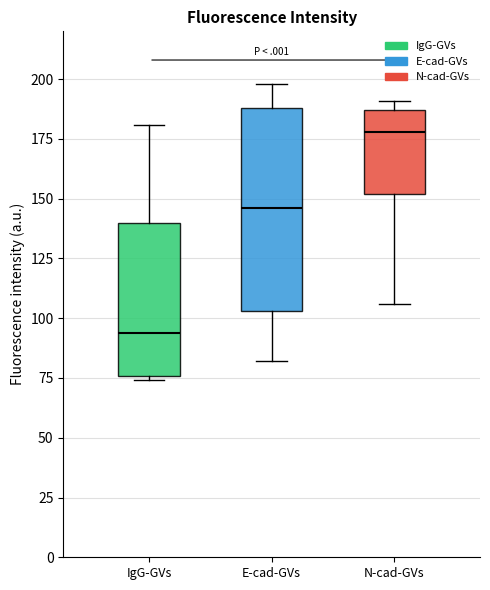

Reading left to right, read every box against the y-axis: the position of its median line, the range the box covers, and the ends of its whiskers. The values are not printed on the chart, so give them approximately, as read against the axis.

IgG-GVs: median 95, box 75 to 140, whiskers 75 (just below the box's lower edge) to 180
E-cad-GVs: median 145, box 105 to 190, whiskers 80 to 200
N-cad-GVs: median 180, box 150 to 185, whiskers 105 to 190